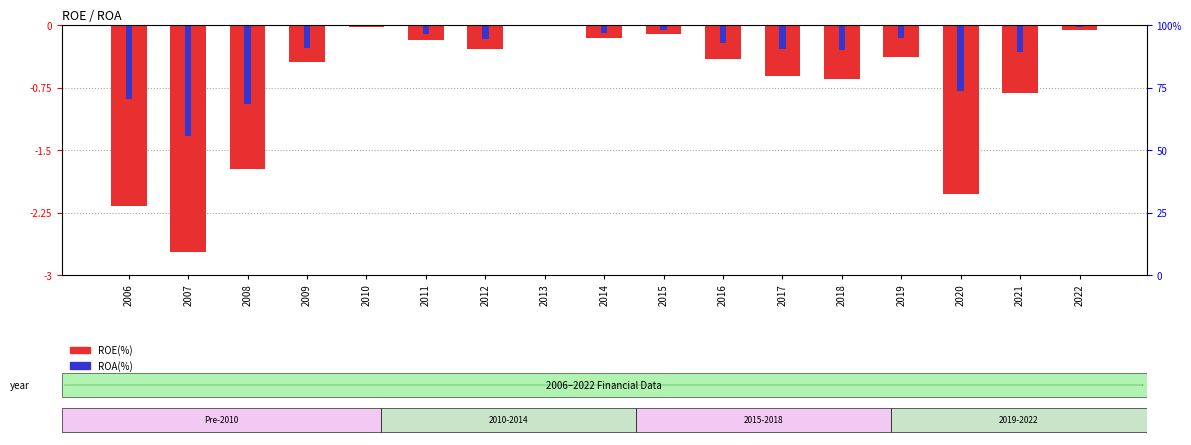

Where does the ROA(%) series first go above 0?

2013